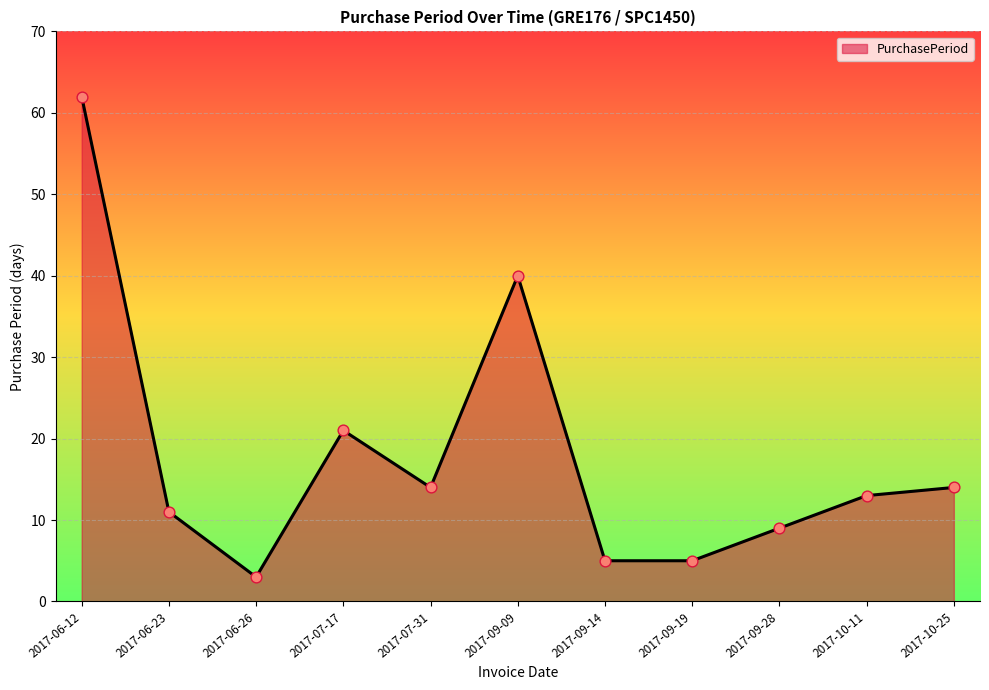

Between 2017-09-09 and 2017-10-11, which is larger?

2017-09-09